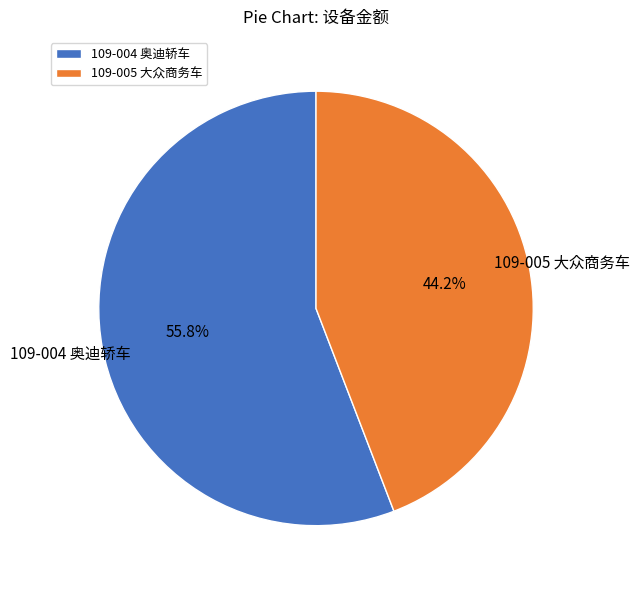

Which has a higher value, 109-004 奥迪轿车 or 109-005 大众商务车?

109-004 奥迪轿车